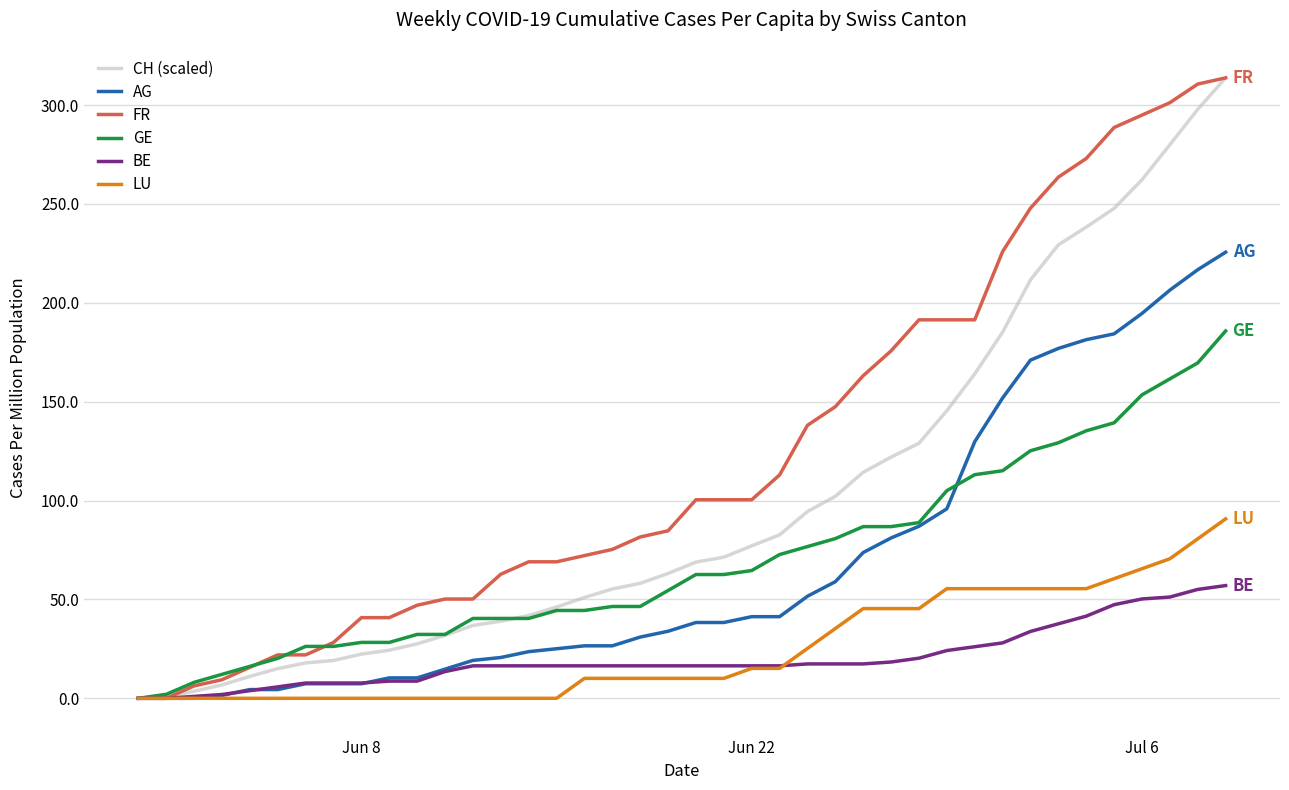

True or false: FR and AG cross at least once.

False